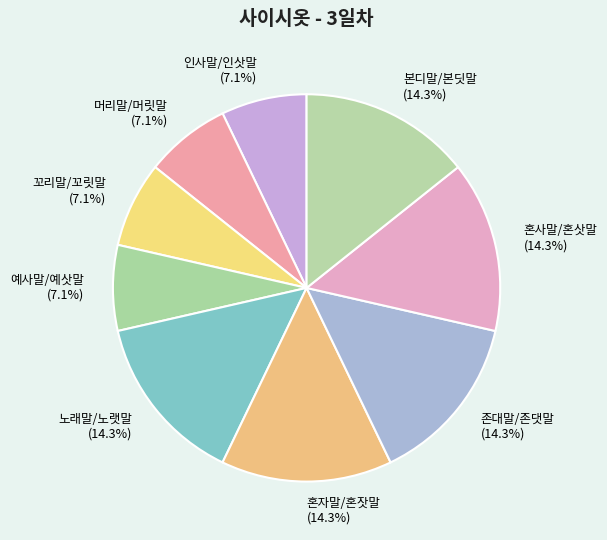

What is the ratio of the value at 꼬리말/꼬릿말 to the value at 머리말/머릿말?

1.0